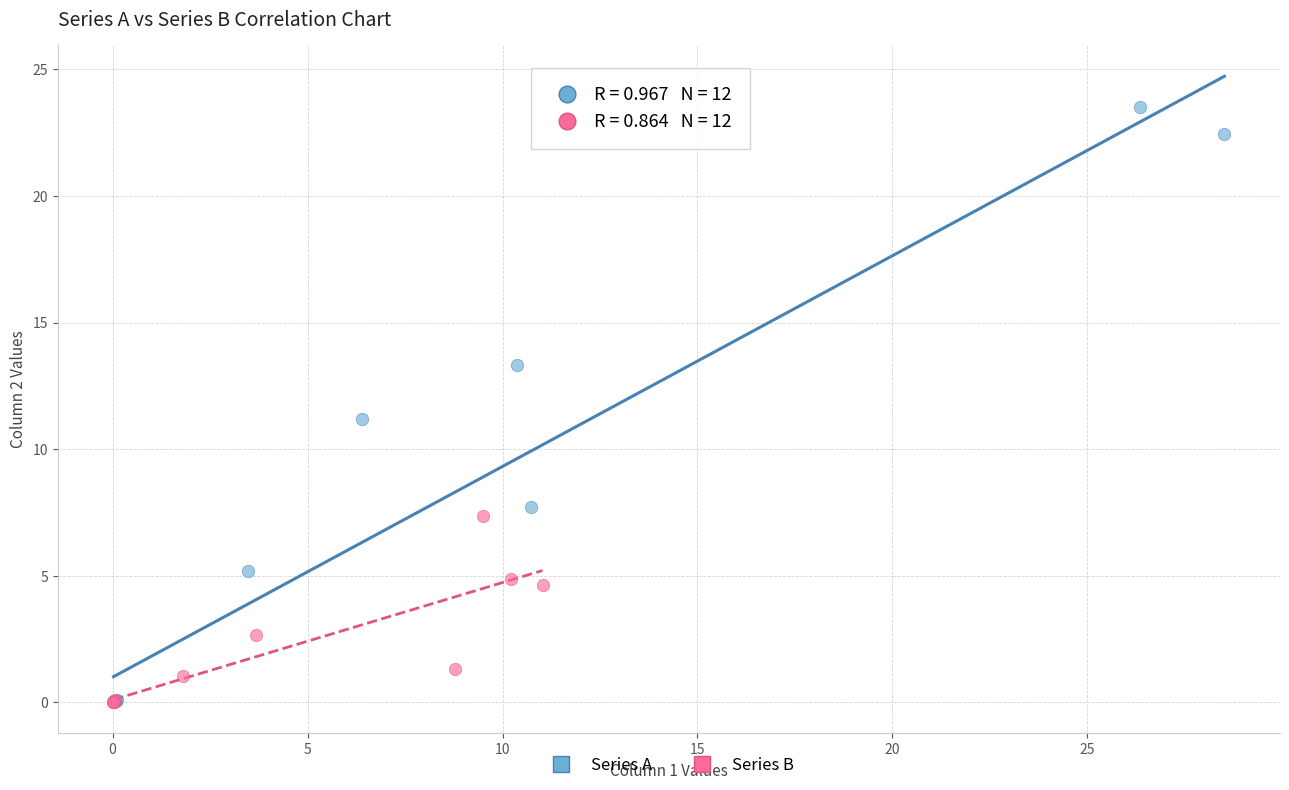

Which series contains the highest Y value?

Series A